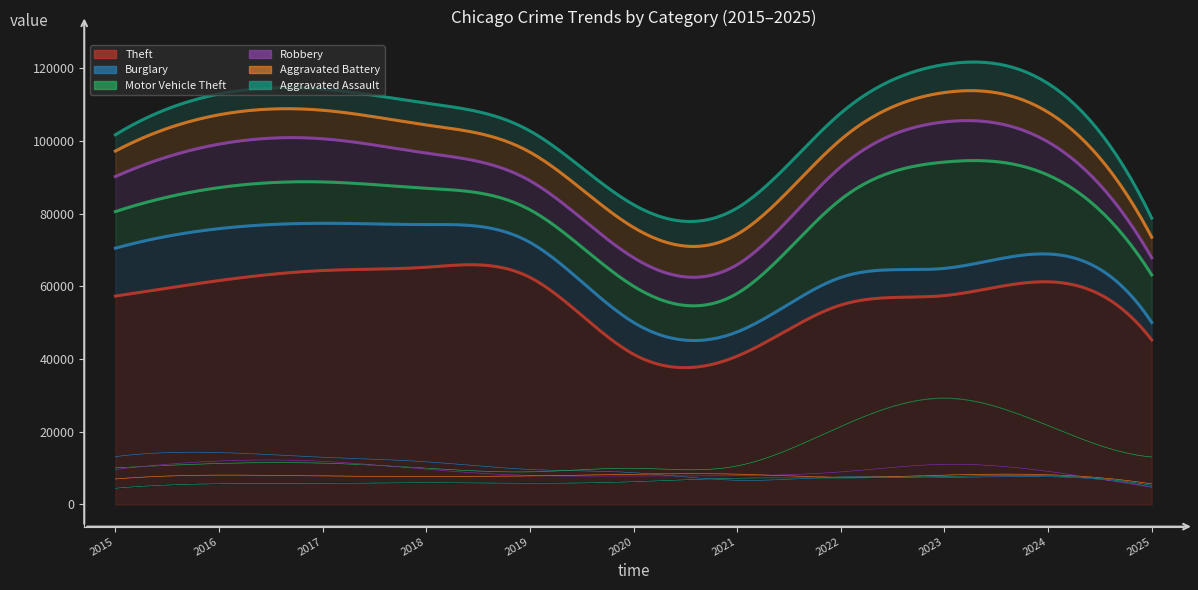

How many data points in Aggravated Assault are less than 6002?

5